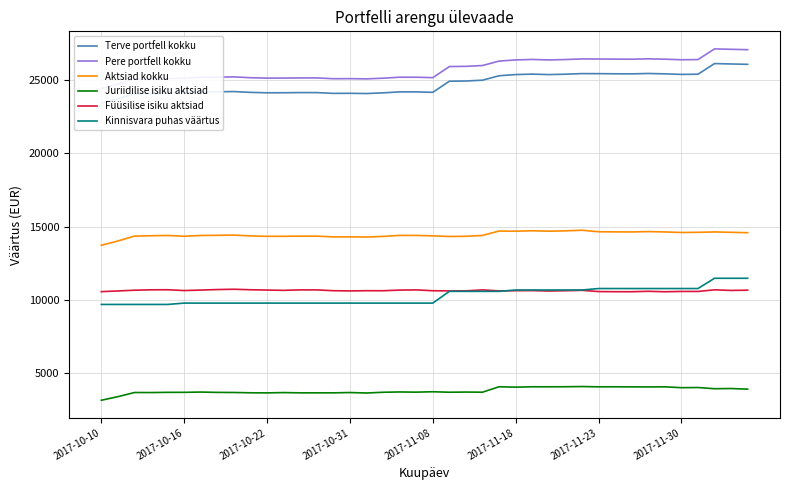

Which series has the largest range (max minus min)?

Terve portfell kokku